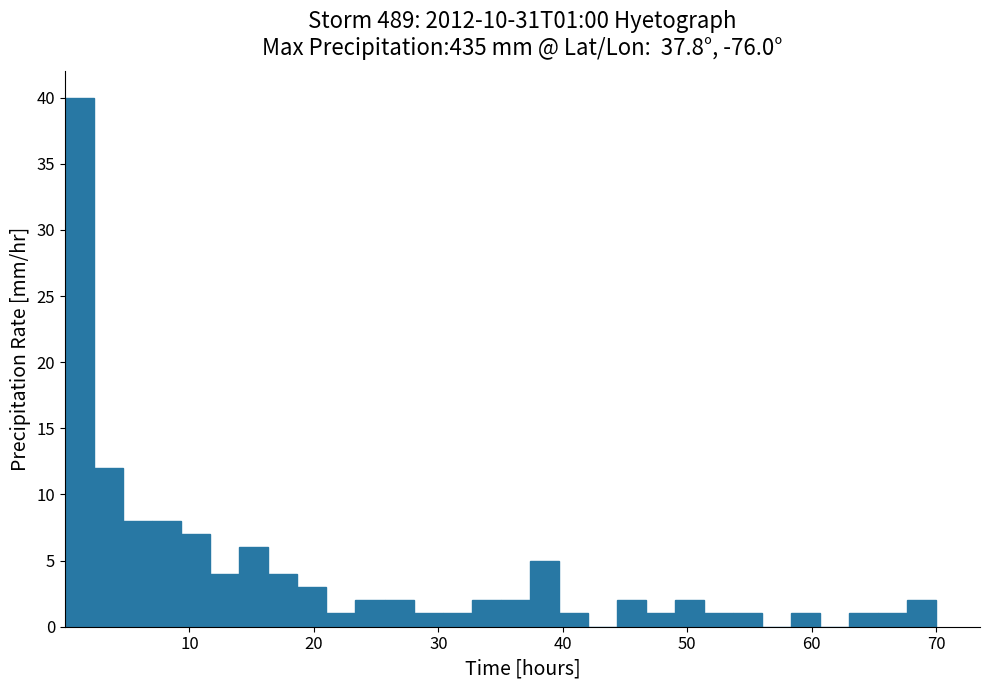

Read against the x-axis, roughly where is the centre of the tallest bar?

1